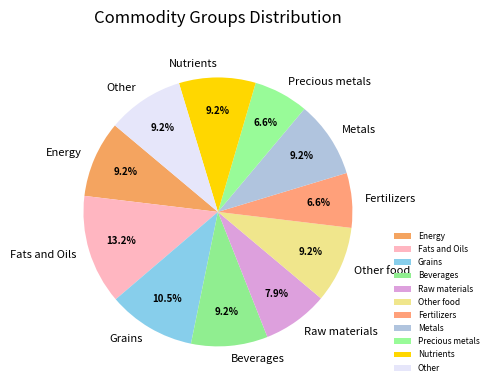

How many segments does this pie chart have?

11